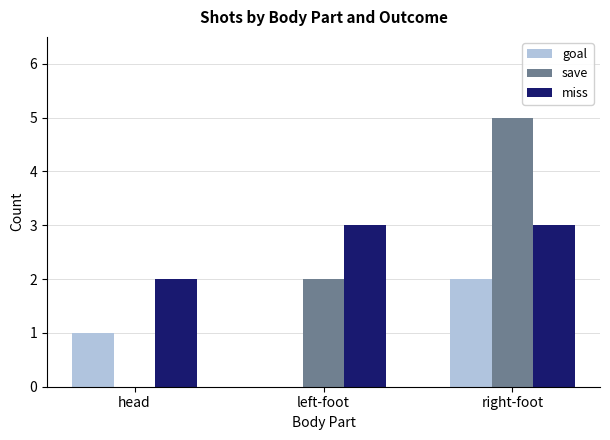

Between head and right-foot, which series saw the biggest shift?

save